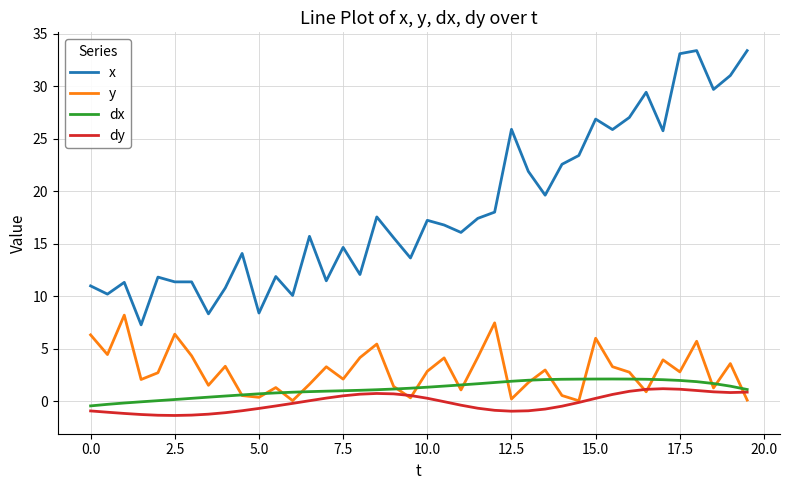

In dx, how many points are higher than both neighbors (excluding endpoints)?

1